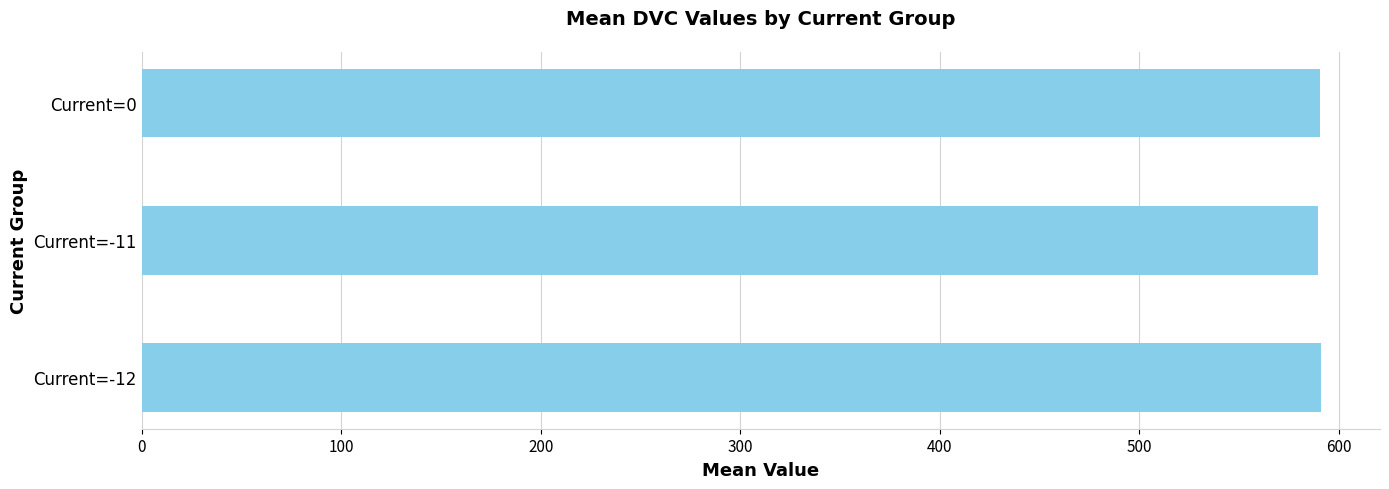

What is the average value?

590.3